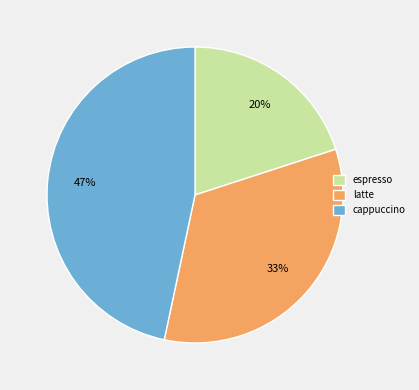

Combined, do latte and cappuccino account for over 50%?

Yes